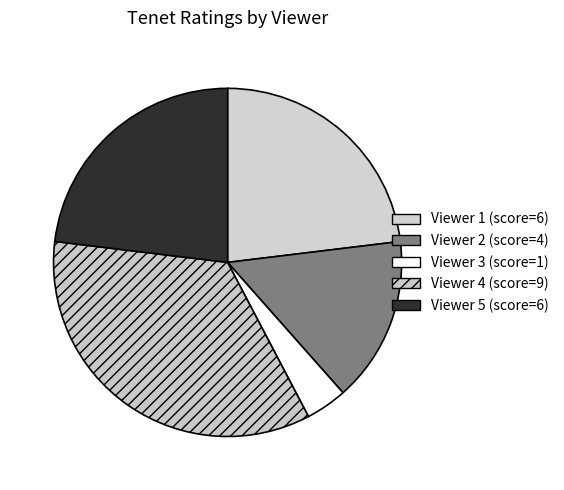

How many segments does this pie chart have?

5